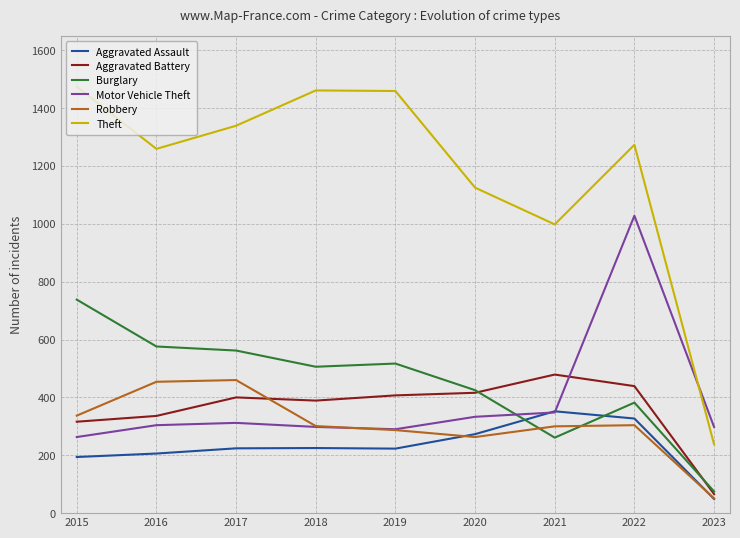

True or false: Motor Vehicle Theft has more than 2 interior local peaks.

False